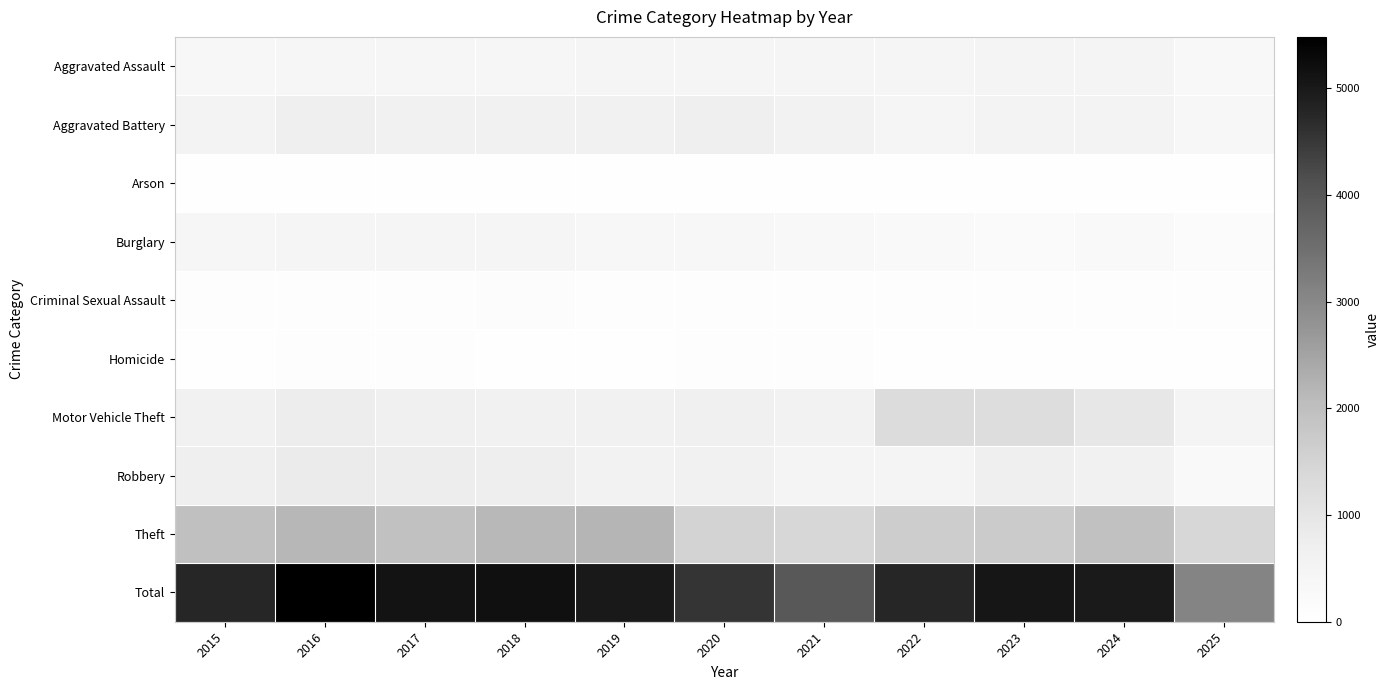

Rank the series by their maximum value, from lowest to highest.

Arson, Homicide, Criminal Sexual Assault, Burglary, Aggravated Assault, Aggravated Battery, Robbery, Motor Vehicle Theft, Theft, Total